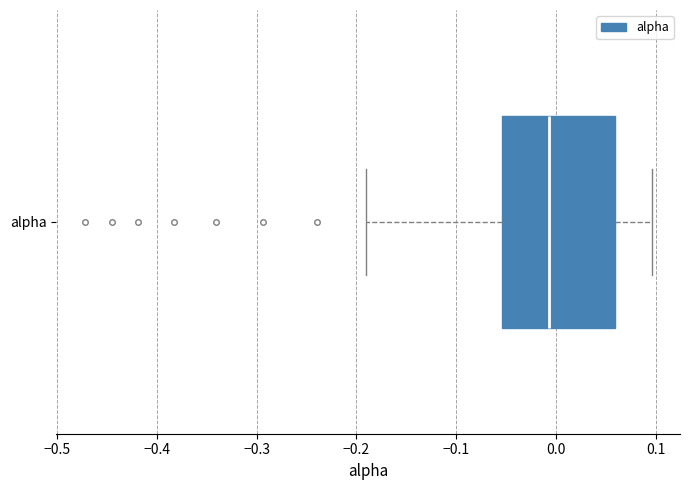

Transcribe this box plot: give where the median line is, the range the box spans, and where the two whiskers end, as read against the x-axis. The values are not printed on the chart, so give them approximately, as read against the axis.

median -0.01, box -0.05 to 0.06, whiskers -0.19 to 0.10